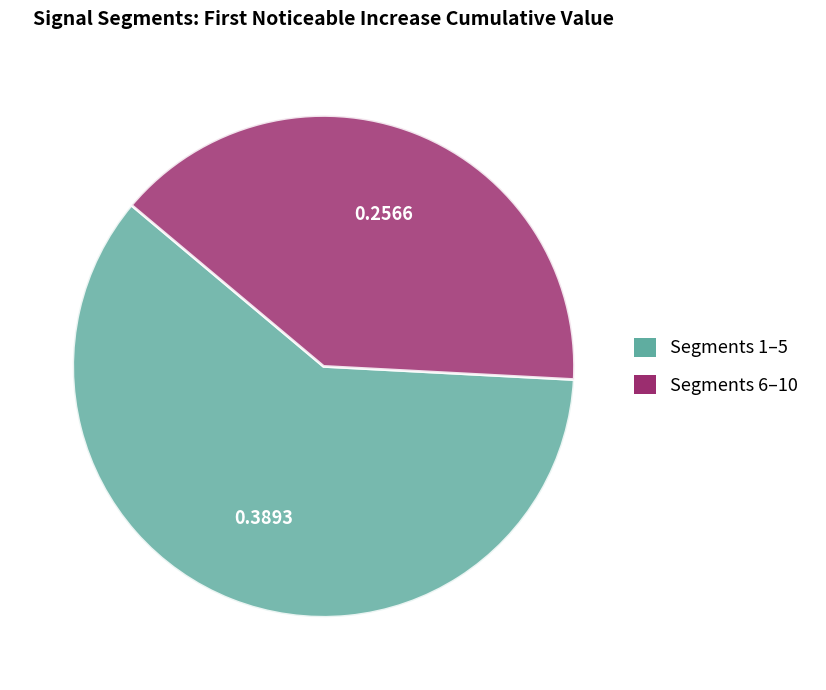

Is there any slice that represents more than half of the pie?

Yes